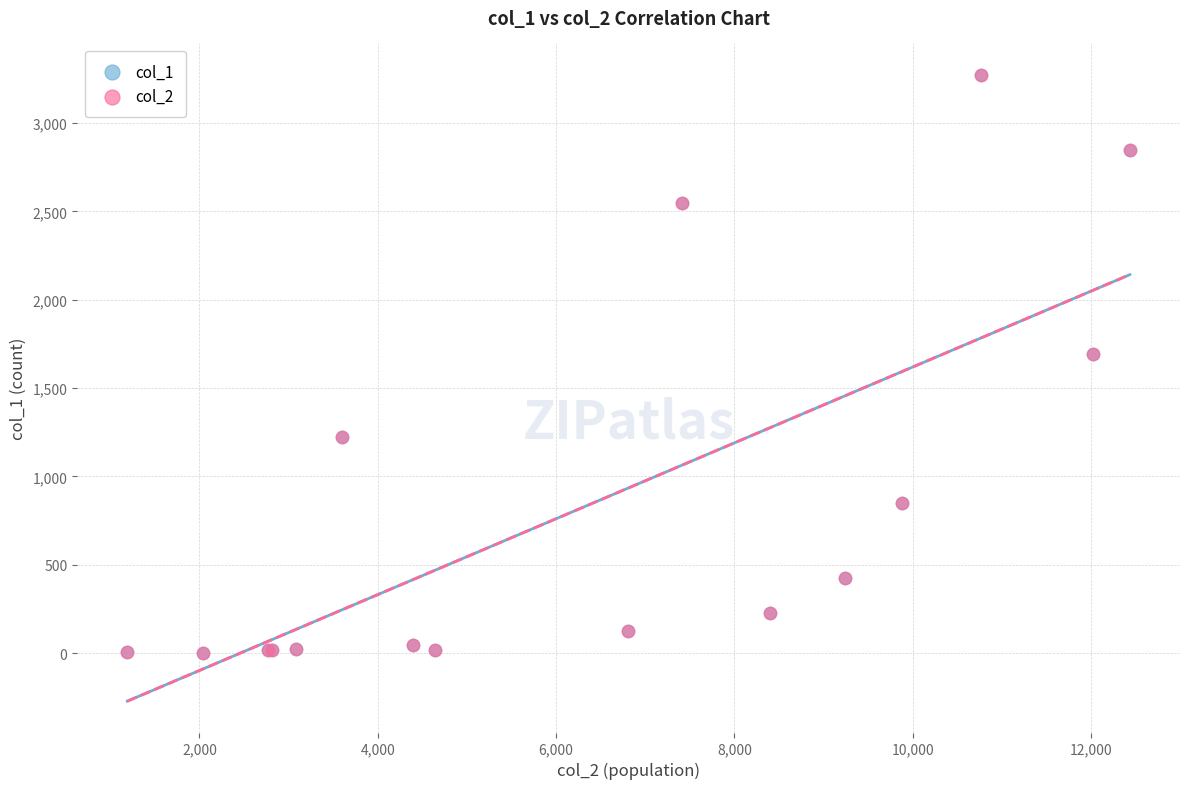

What are all the series names shown in the legend?

col_1, col_2